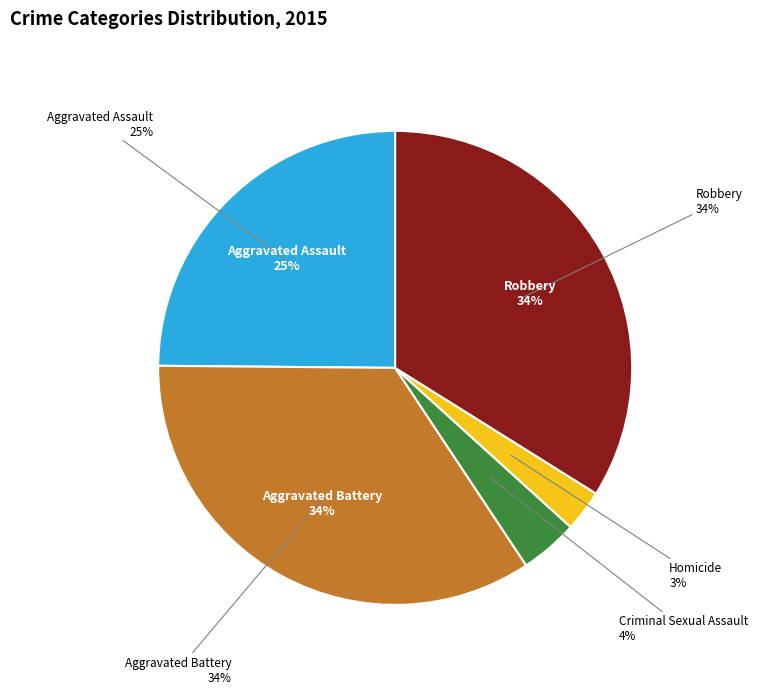

Is it true that Homicide is 1% of the pie?

False